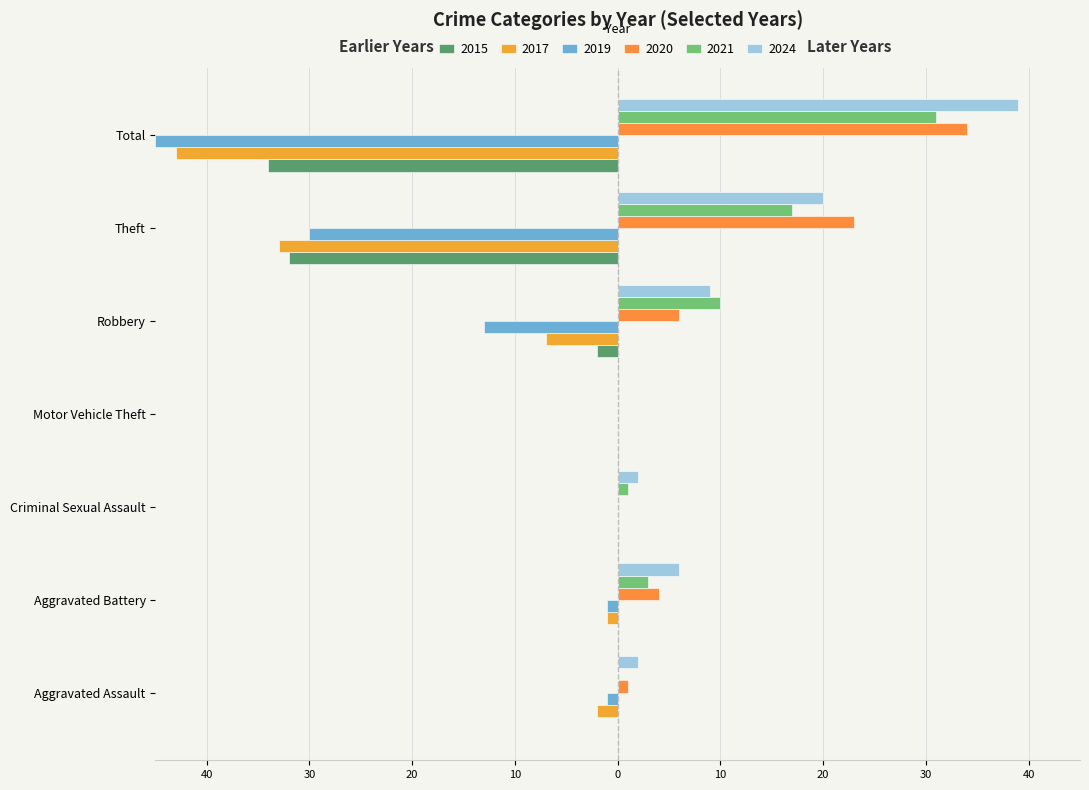

Are the bars grouped side by side (vs. stacked)?

Yes